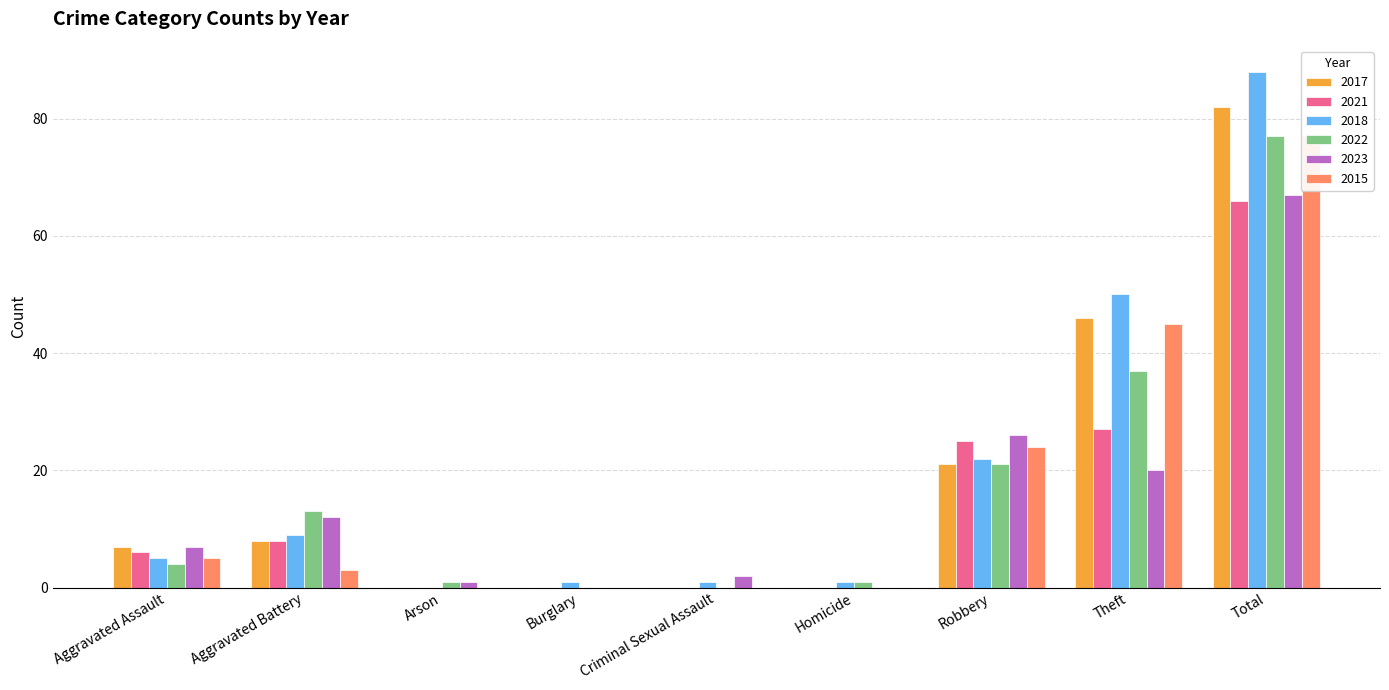

What is the approximate value of 2015 at Total, to the nearest 5?

75